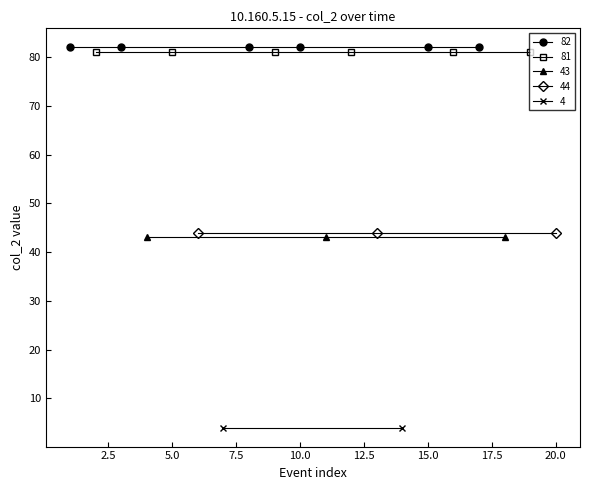

What are all the series names shown in the legend?

82, 81, 43, 44, 4